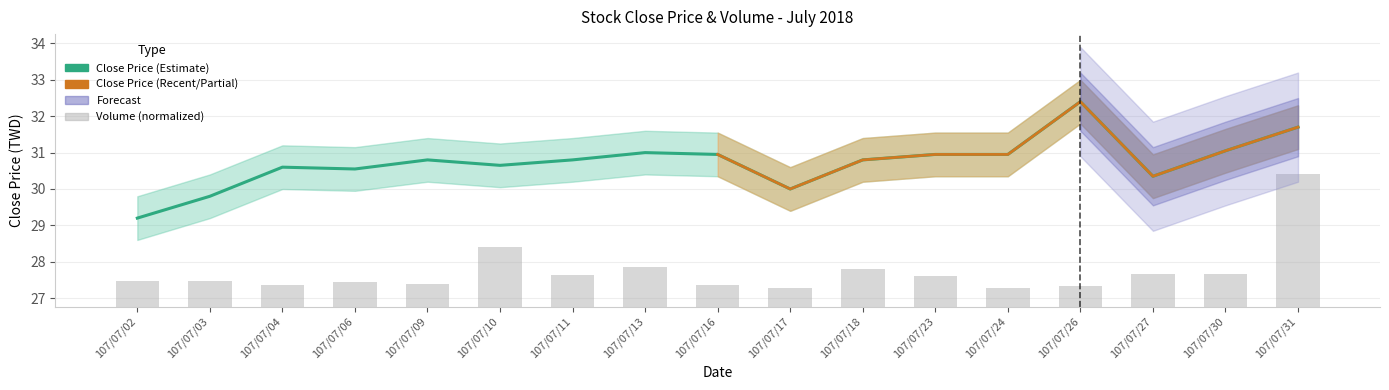

The Close Price series shows 30.0 at 107/07/17. True or false?

True